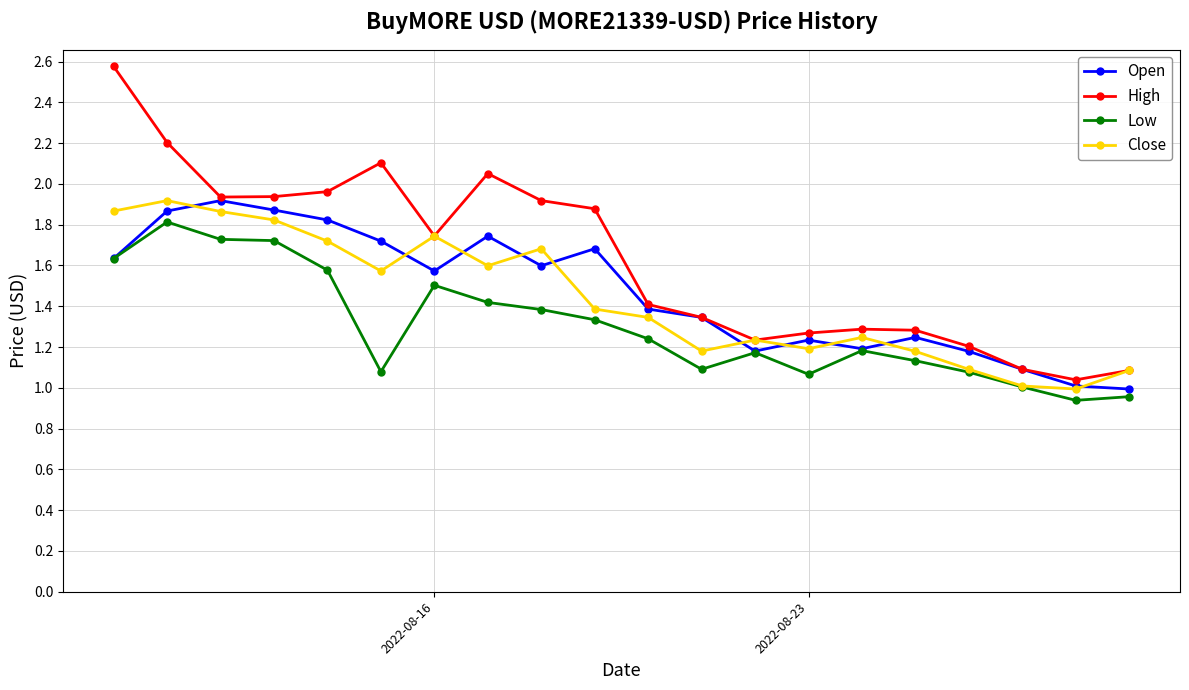

Which series has the largest total across all categories?

High